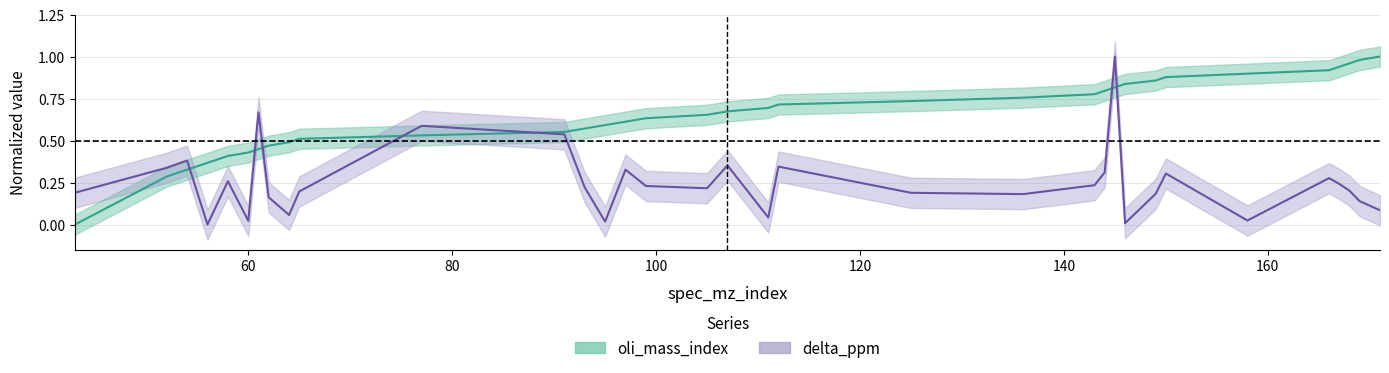

What is the difference between the maximum and second lowest values in the oli_mass_index series?

0.7